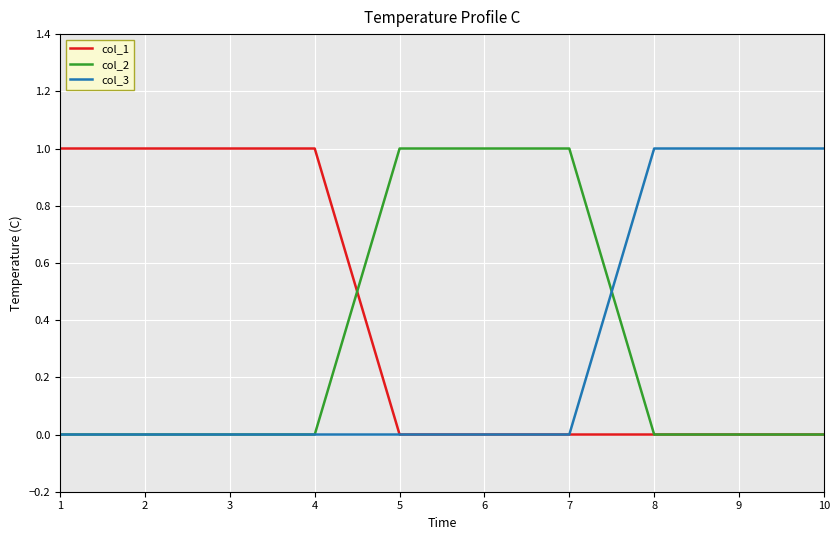

Is the value of col_3 at 5 greater than the value of col_1 at 2?

No